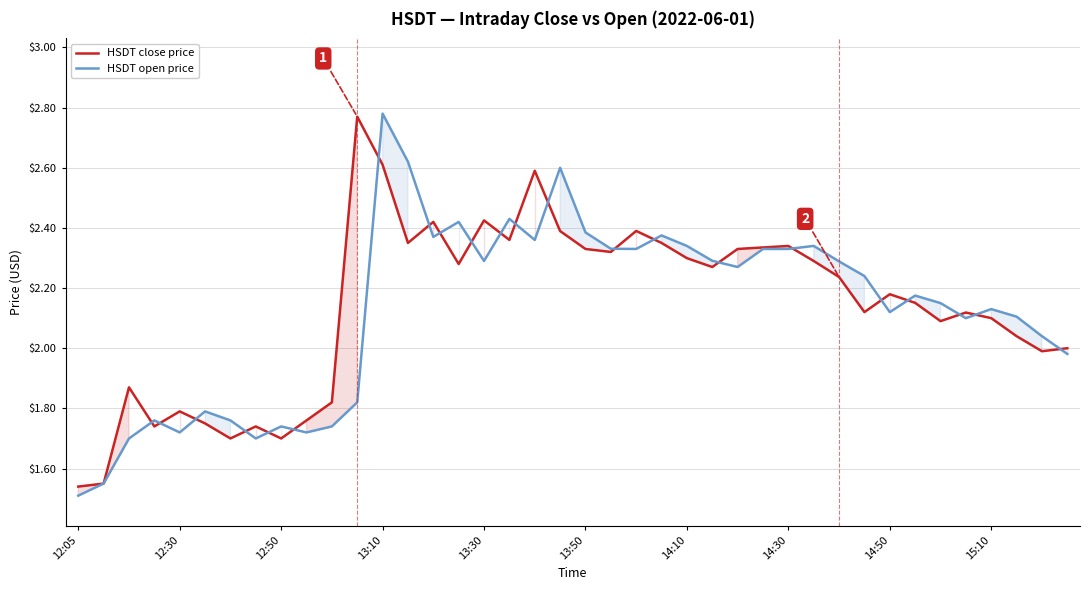

Which series has the largest total across all categories?

HSDT close price